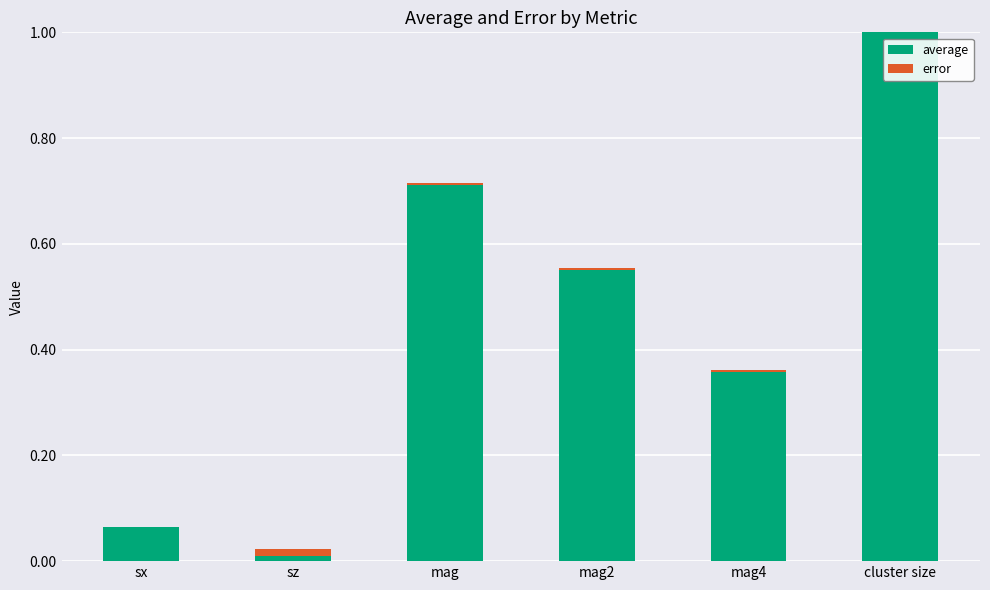

What are all the series names shown in the legend?

average, error